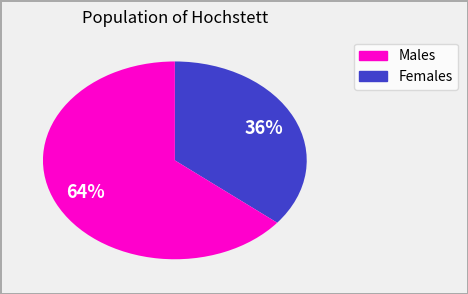

To the nearest percent, what is the average slice percentage?

50%